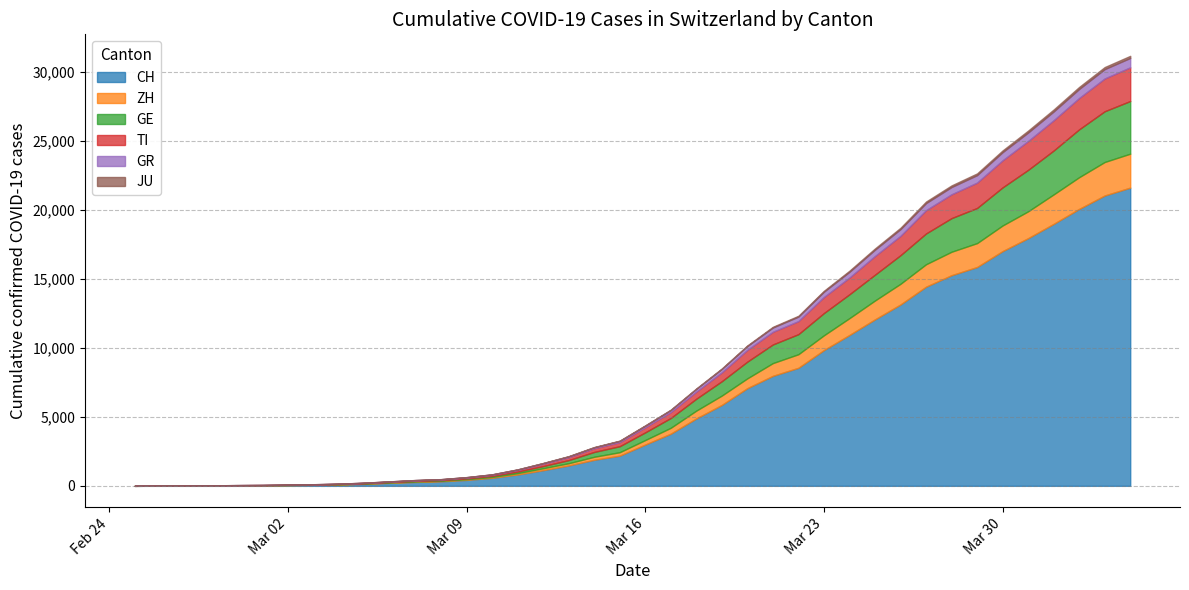

Which series has the largest total across all categories?

CH